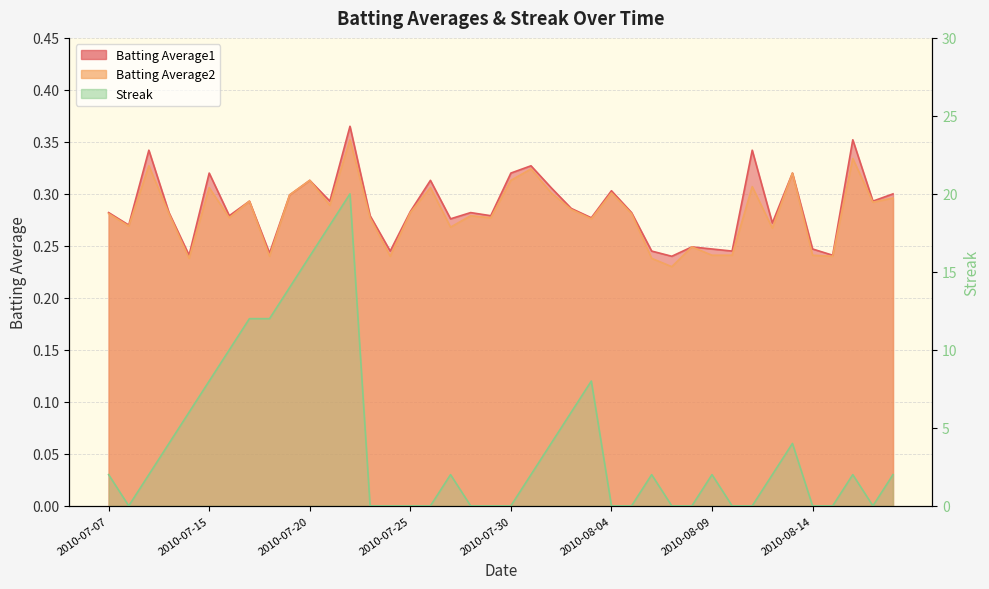

List the labels in order of Batting Average2 value, smallest first.

2010-08-07, 2010-07-11, 2010-08-06, 2010-07-18, 2010-07-24, 2010-08-15, 2010-08-09, 2010-08-10, 2010-08-14, 2010-08-08, 2010-08-12, 2010-07-27, 2010-07-08, 2010-08-03, 2010-07-16, 2010-07-23, 2010-07-29, 2010-07-28, 2010-07-07, 2010-07-10, 2010-08-05, 2010-07-25, 2010-08-02, 2010-07-21, 2010-08-17, 2010-07-17, 2010-08-18, 2010-07-19, 2010-08-01, 2010-08-04, 2010-07-15, 2010-07-26, 2010-08-11, 2010-07-20, 2010-07-30, 2010-08-13, 2010-07-31, 2010-07-09, 2010-08-16, 2010-07-22